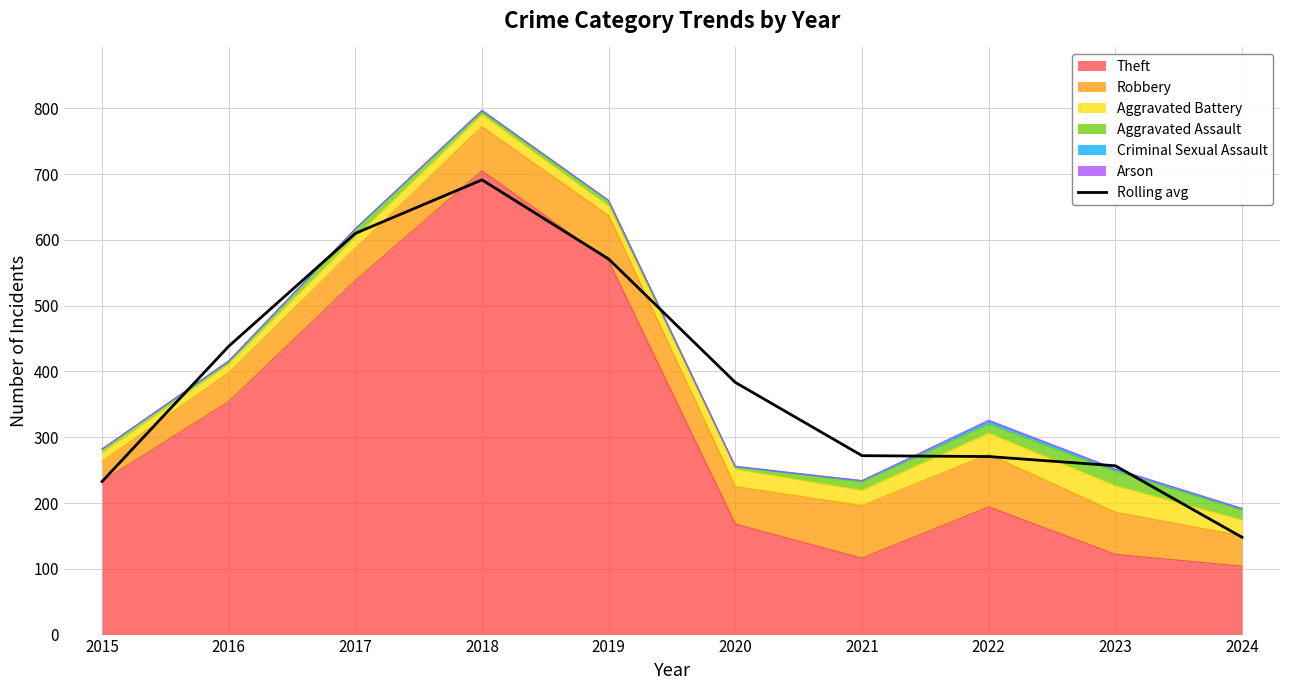

Between 2017 and 2024, which is larger?

2017